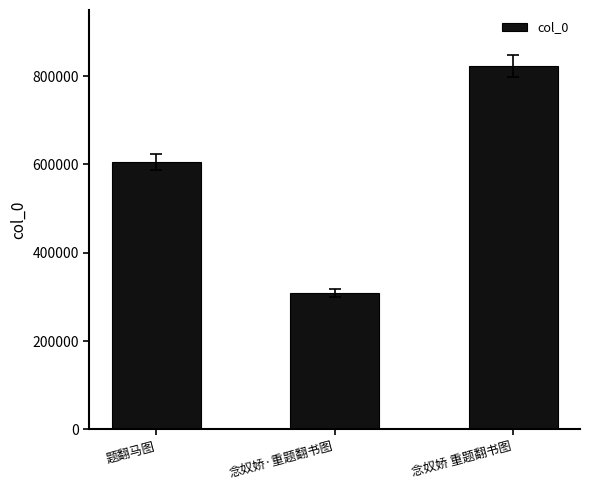

List the labels in order of value, largest first.

念奴娇 重题翻书图, 题翻马图, 念奴娇·重题翻书图